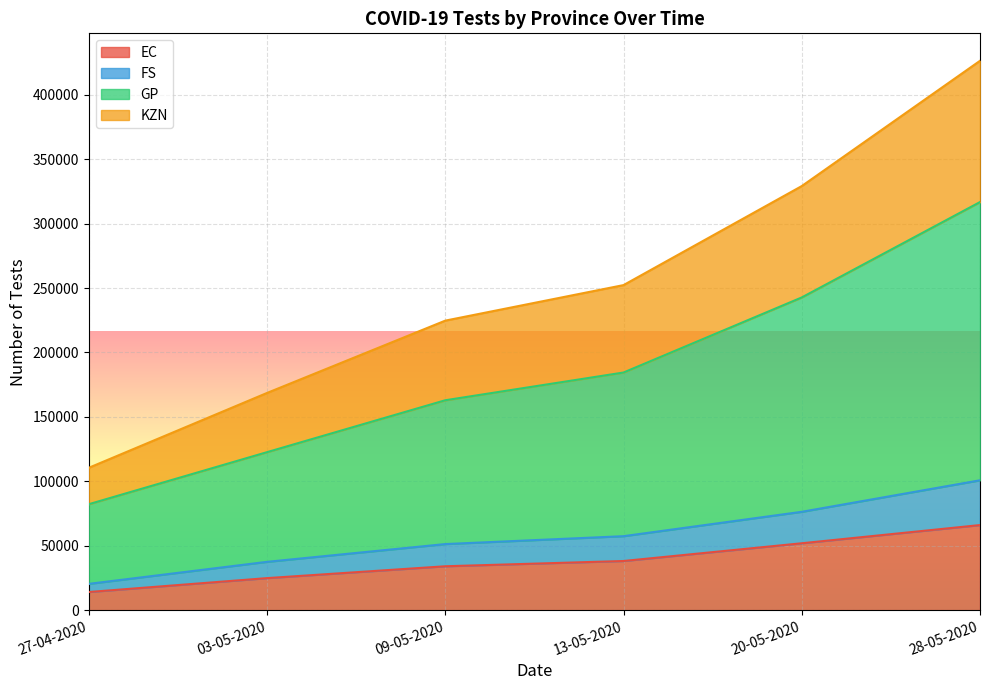

What is the difference between the highest and lowest values at 20-05-2020?

277257